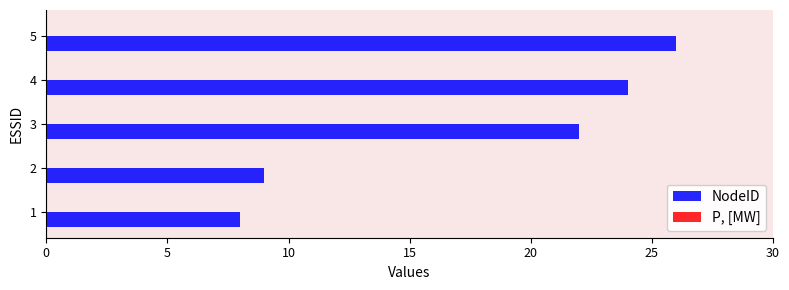

Reading bottom to top, transcribe all the data shown in this chart.

1=8	2=9	3=22	4=24	5=26